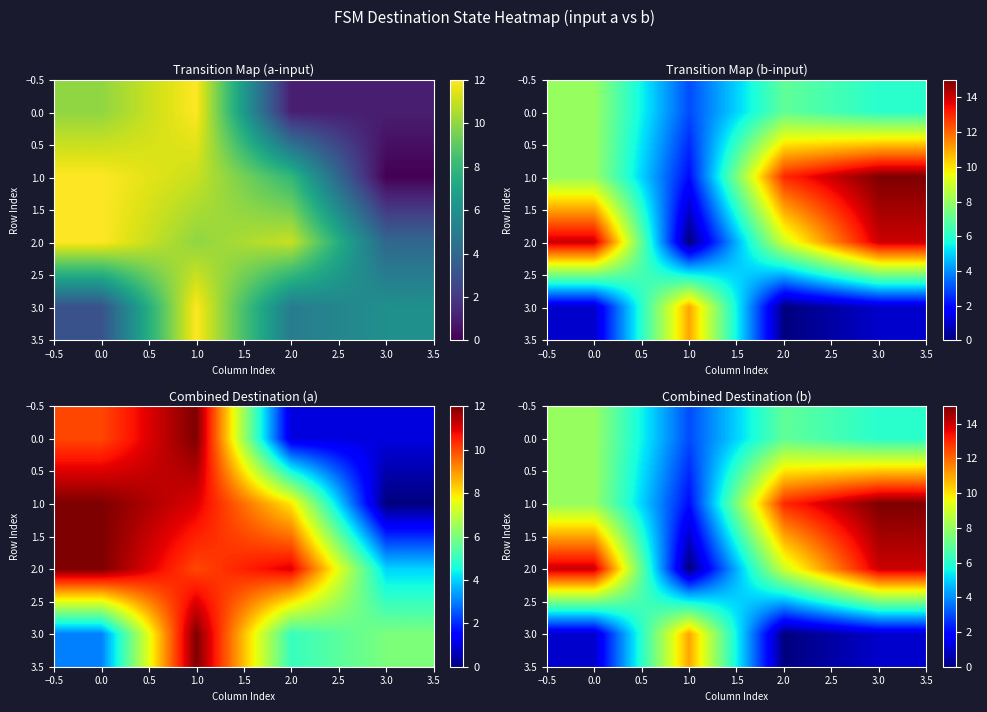

How many 0.0 values are between 6 and 8?

3